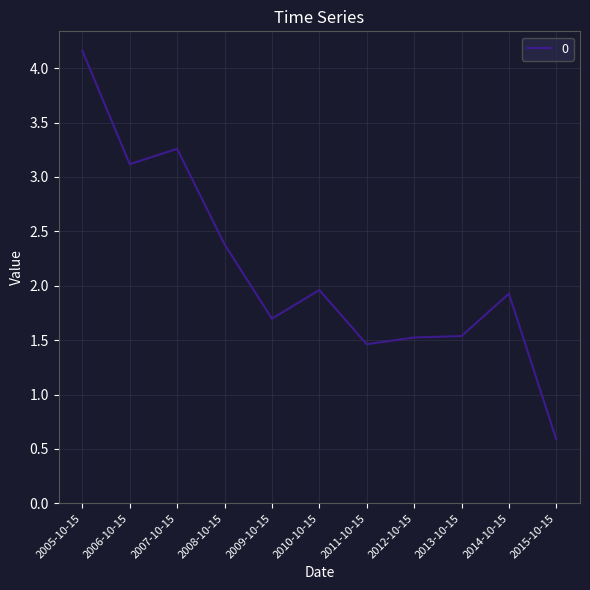

What is the difference between the values at 2008-10-15 and 2006-10-15?

0.7